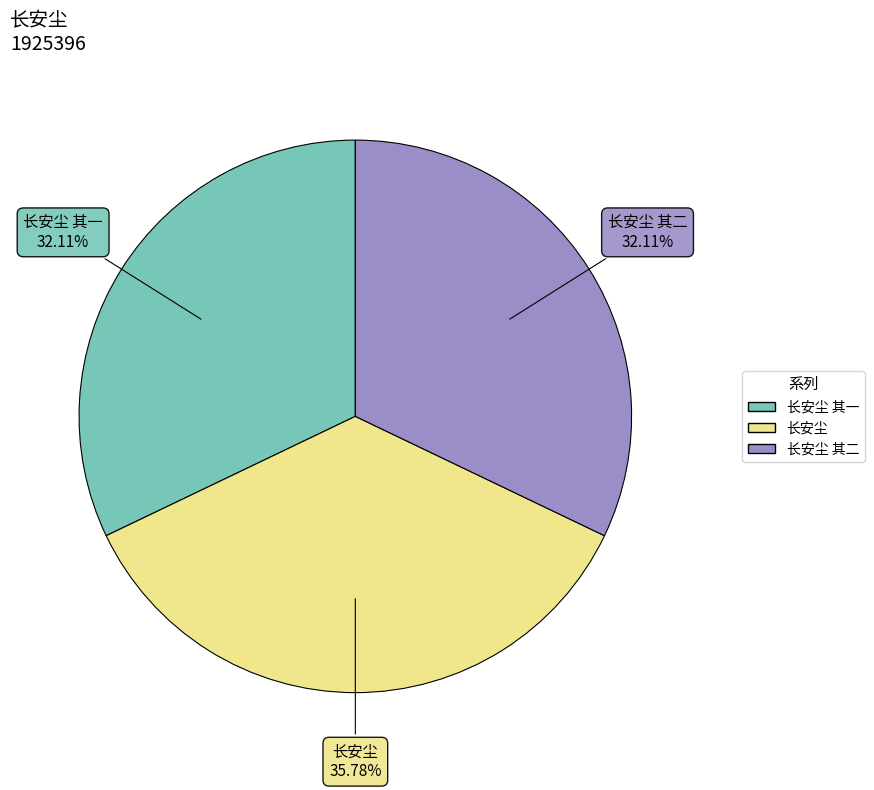

Is there a majority slice in this chart?

No